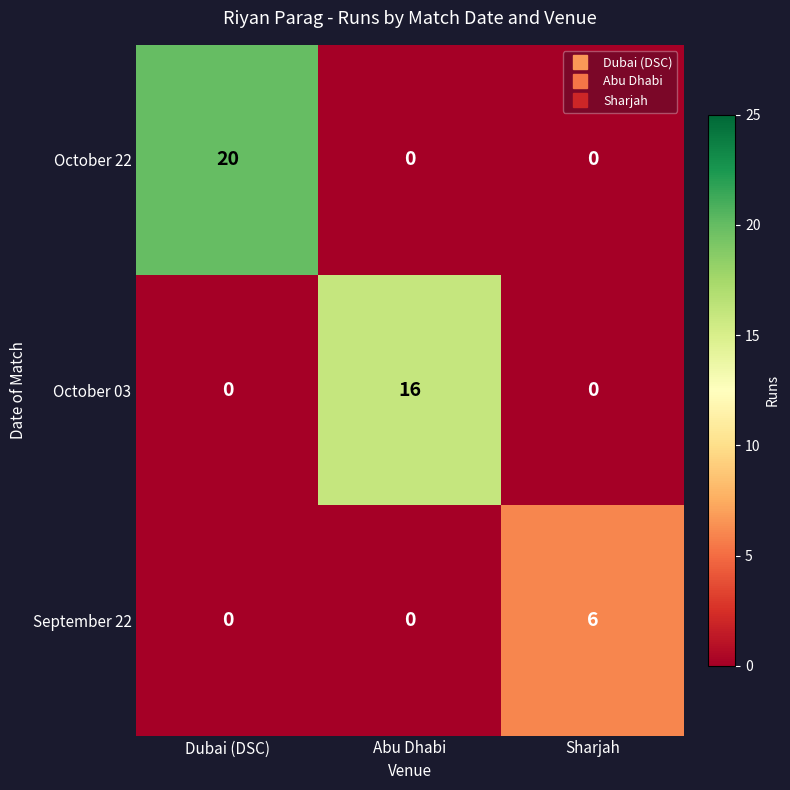

Is it true that October 22 equals -6 at Abu Dhabi?

False